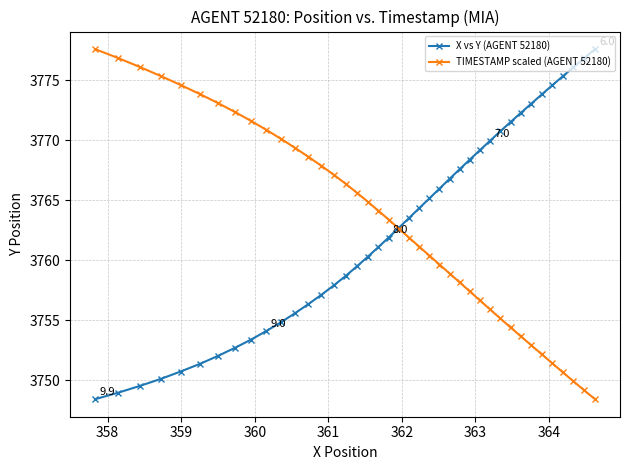

What is the highest value of the X vs Y (AGENT 52180) series?

3777.6